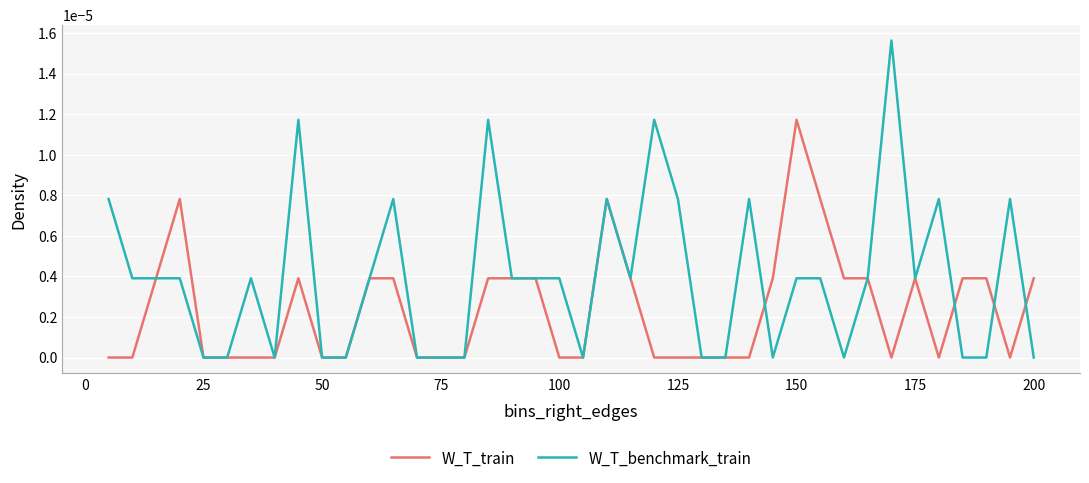

List the series in order of their peak value, lowest first.

W_T_train, W_T_benchmark_train